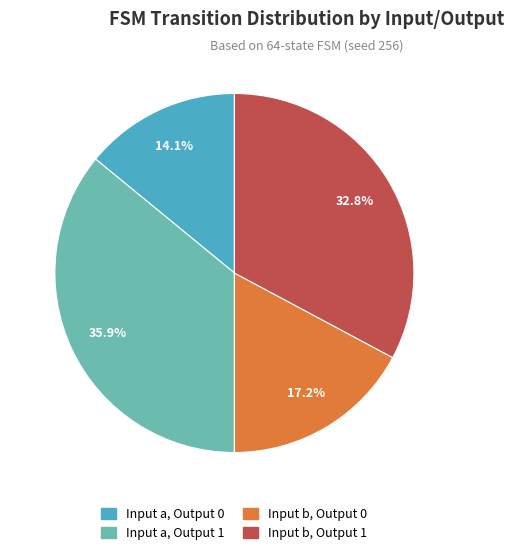

Is there any slice that represents more than half of the pie?

No